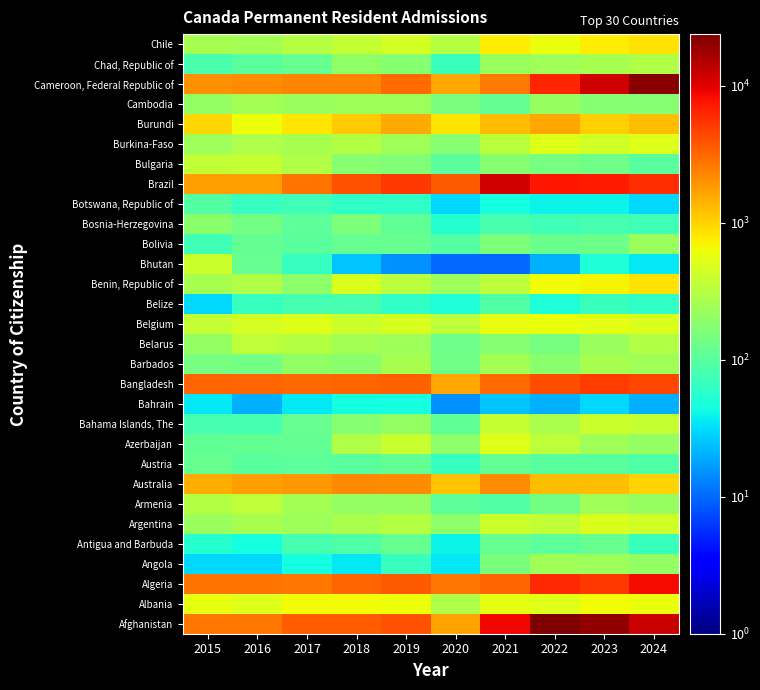

How many distinct data groups are displayed?

30